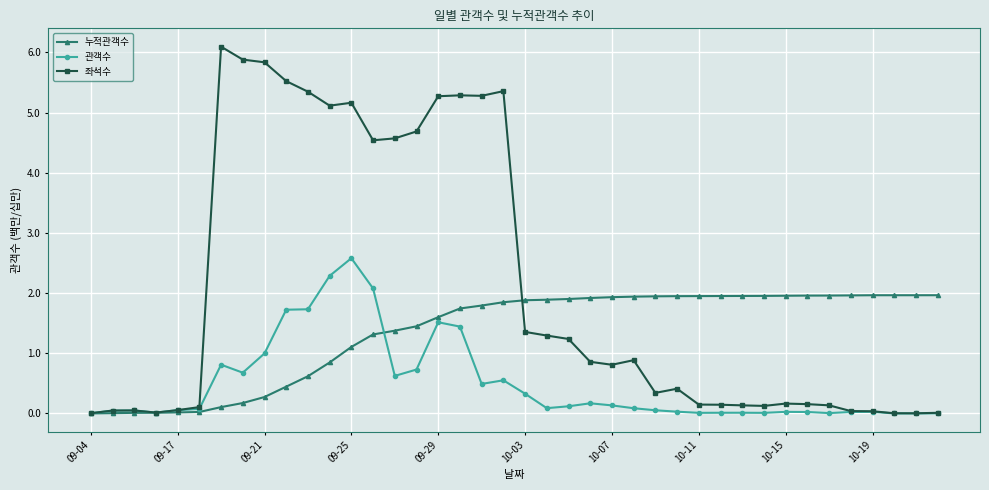

Rank the series by their maximum value, from lowest to highest.

누적관객수, 관객수, 좌석수